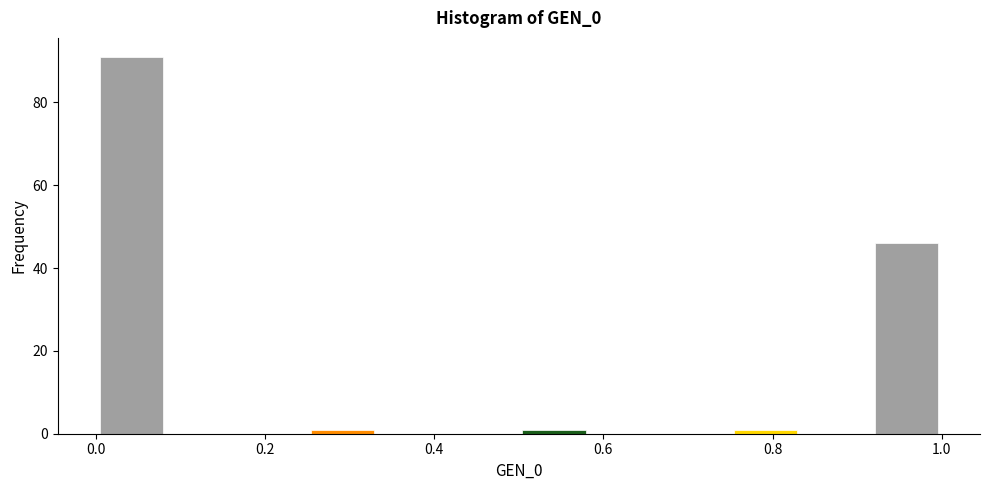

Reading left to right, list every bar in this chart as the range it spans on the x-axis followed by its height. Neither the bar edges nor the heights are printed on the chart, so give them approximately, as read against the axes.

0.00 to 0.08: 92
0.08 to 0.16: 0
0.16 to 0.26: 0
0.26 to 0.34: under 2
0.34 to 0.42: 0
0.42 to 0.50: 0
0.50 to 0.58: under 2
0.58 to 0.66: 0
0.66 to 0.76: 0
0.76 to 0.84: under 2
0.84 to 0.92: 0
0.92 to 1.00: 46